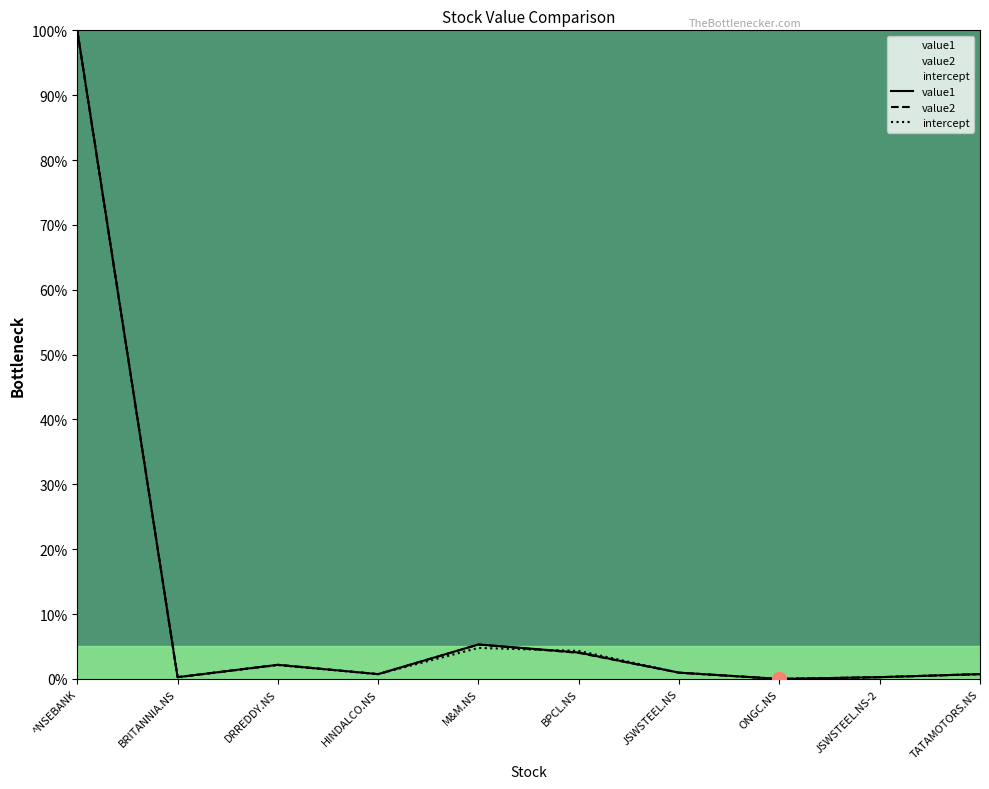

Reading left to right, extract all data points from this chart.

value1: 100.0	0.3	2.2	0.7	5.3	4.1	1.0	0.0	0.3	0.7
value2: 100.0	0.3	2.2	0.7	5.3	4.0	1.0	0.0	0.3	0.7
intercept: 100.0	0.3	2.1	0.7	4.8	4.3	1.0	0.0	0.3	0.7